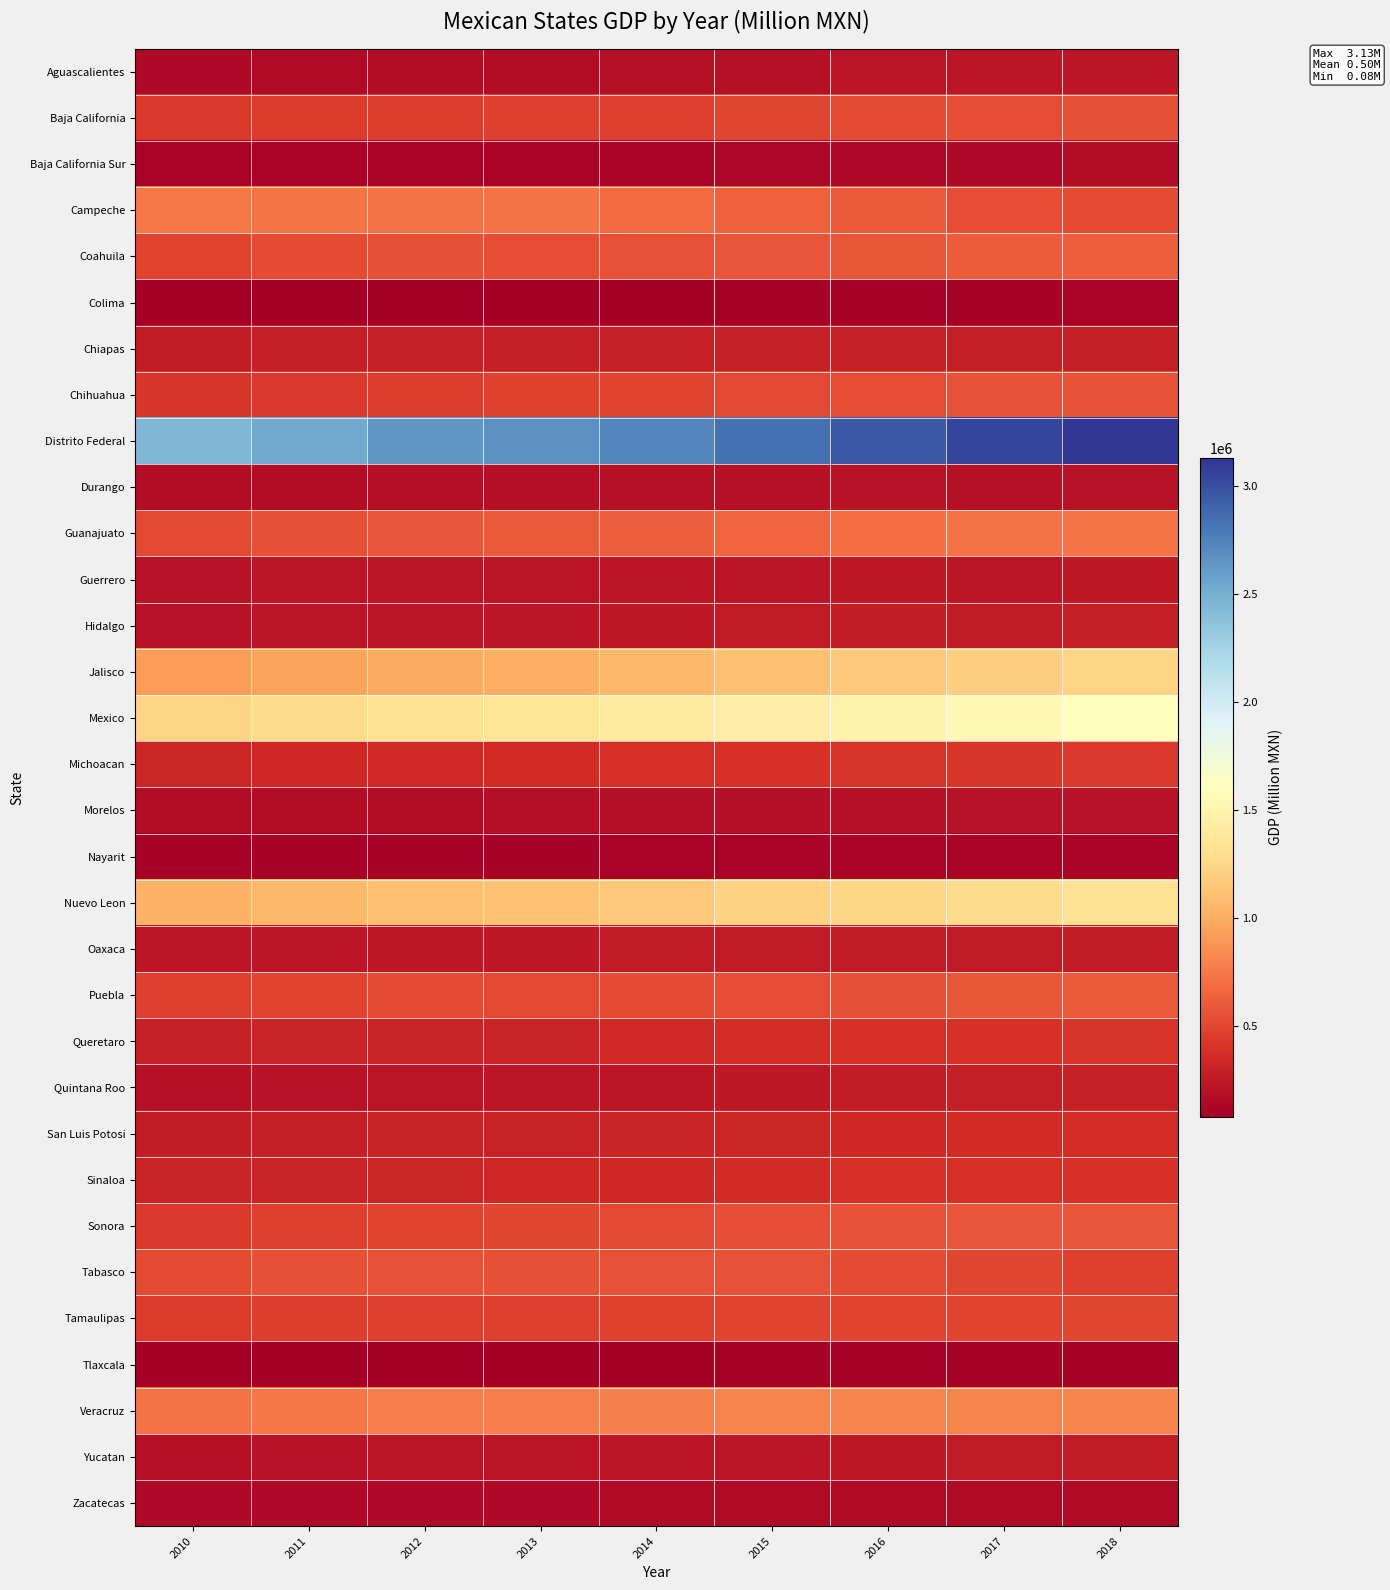

At how many categories does at least one series exceed 108963?

9